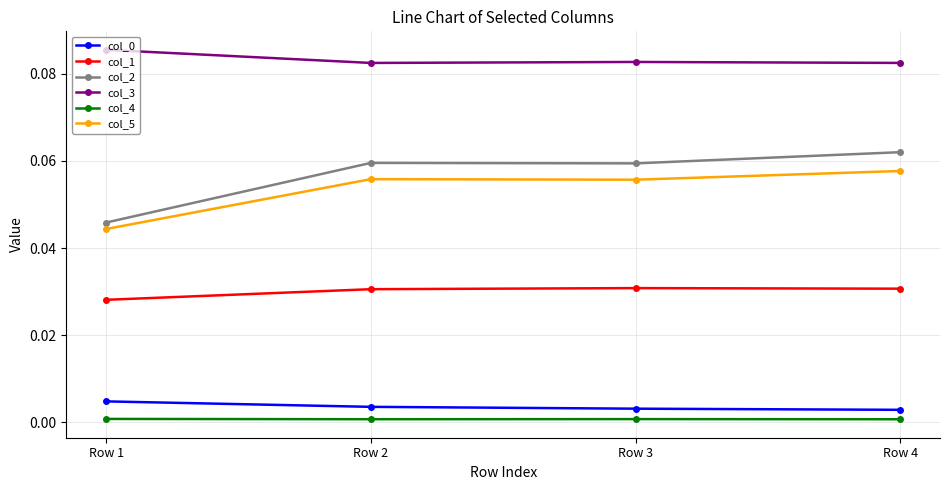

True or false: col_2 has a value of 0.0 at Row 3.

False